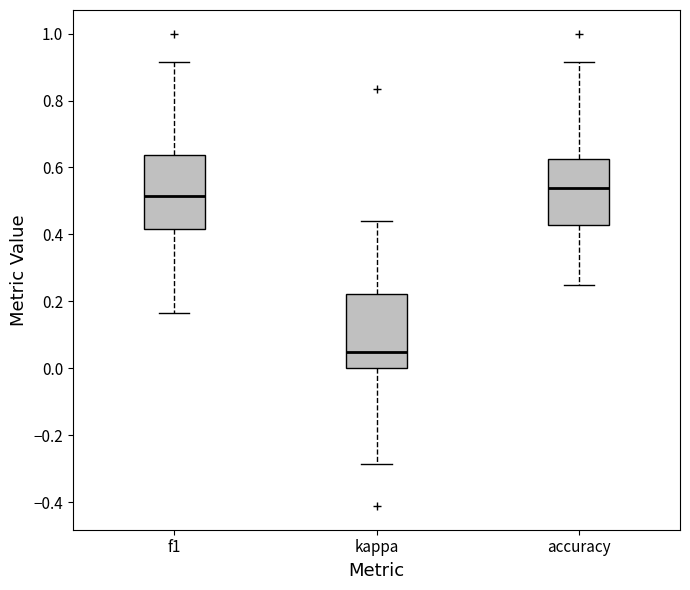

Which box has the highest median line?

accuracy